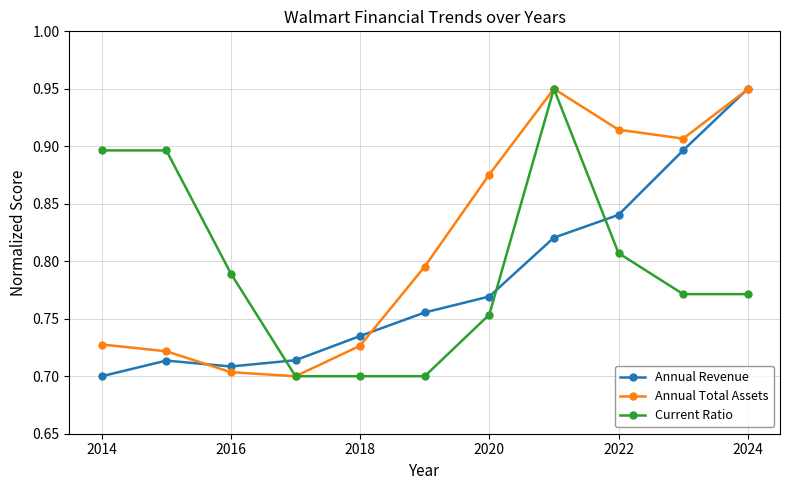

At how many categories does at least one series exceed 0?

11